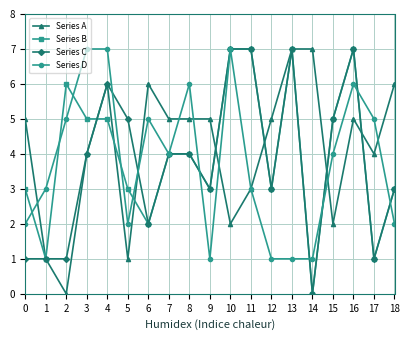

What is the difference between the Series C values at 16 and 15?

2